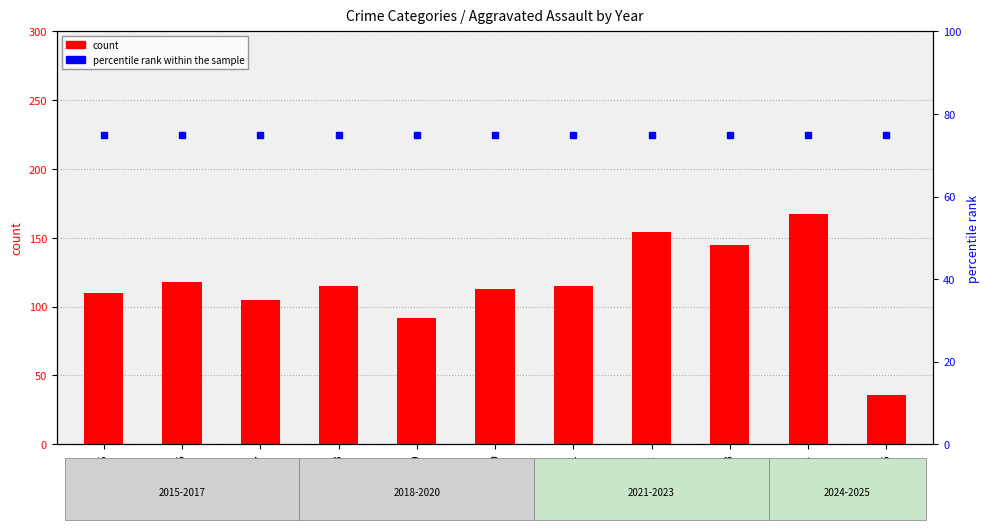

Count the number of data series in this chart.

2